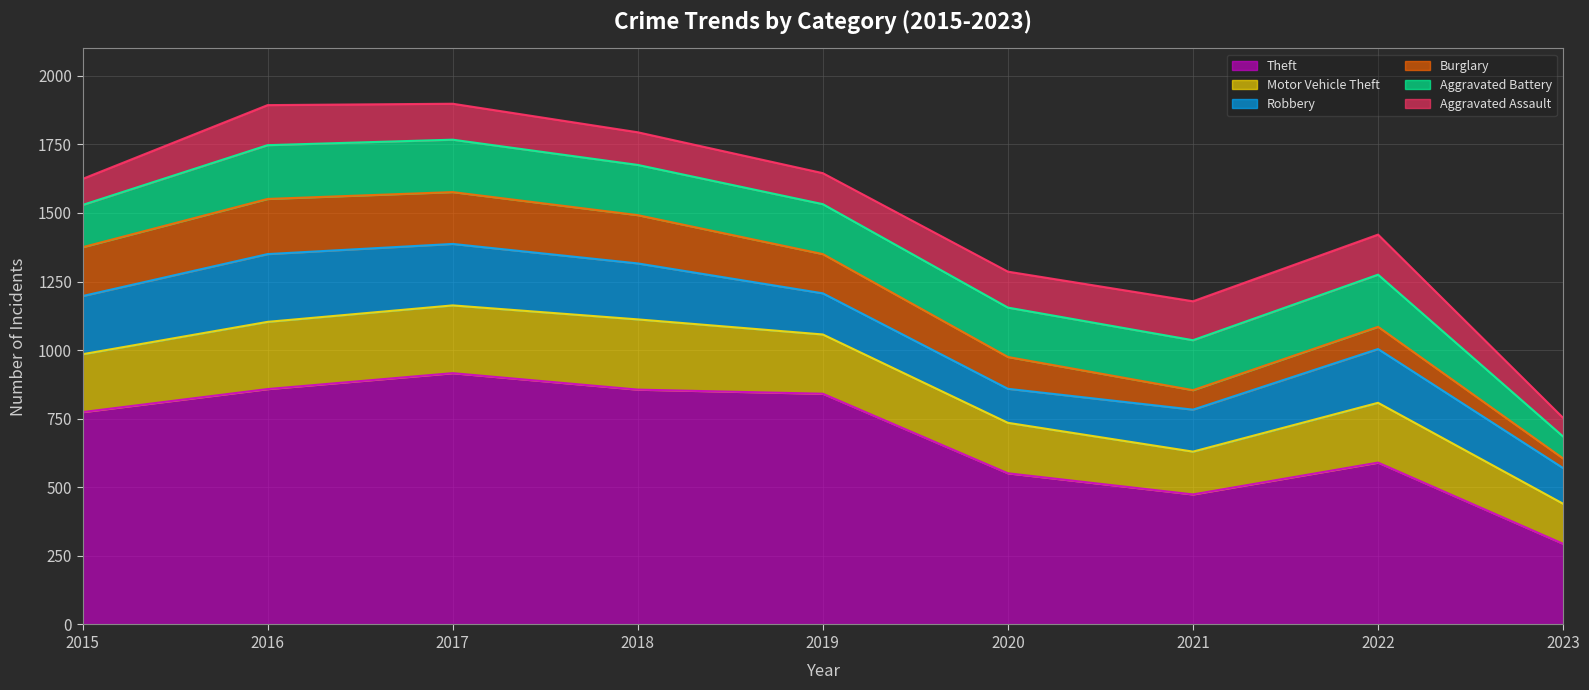

True or false: Aggravated Assault and Motor Vehicle Theft intersect in this chart.

False